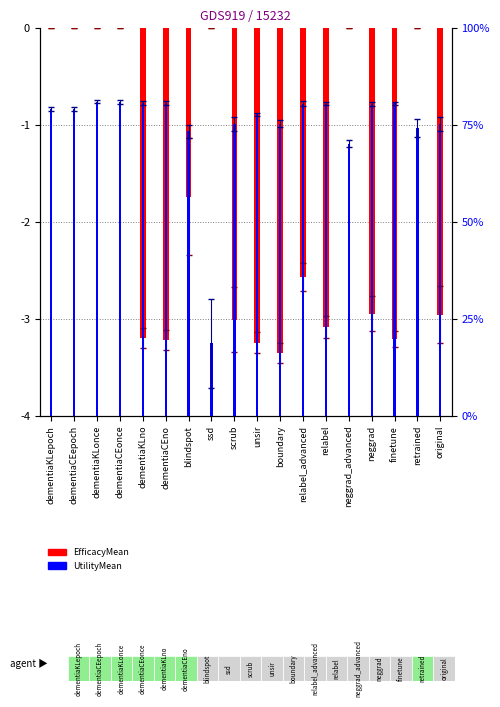

How many bars are there in total?

36